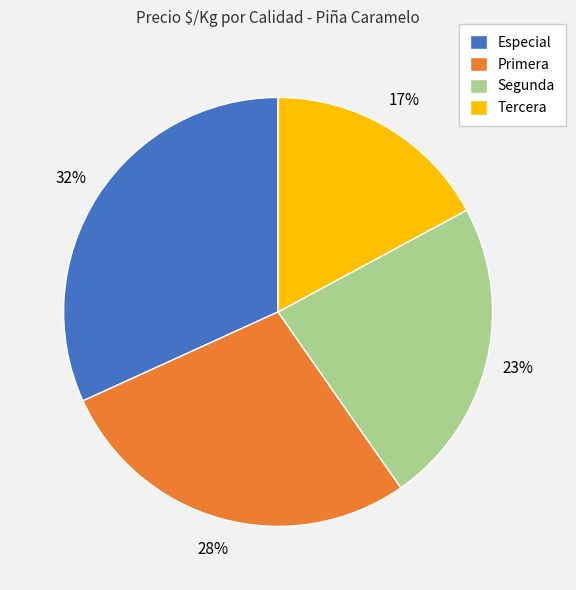

How many segments does this pie chart have?

4